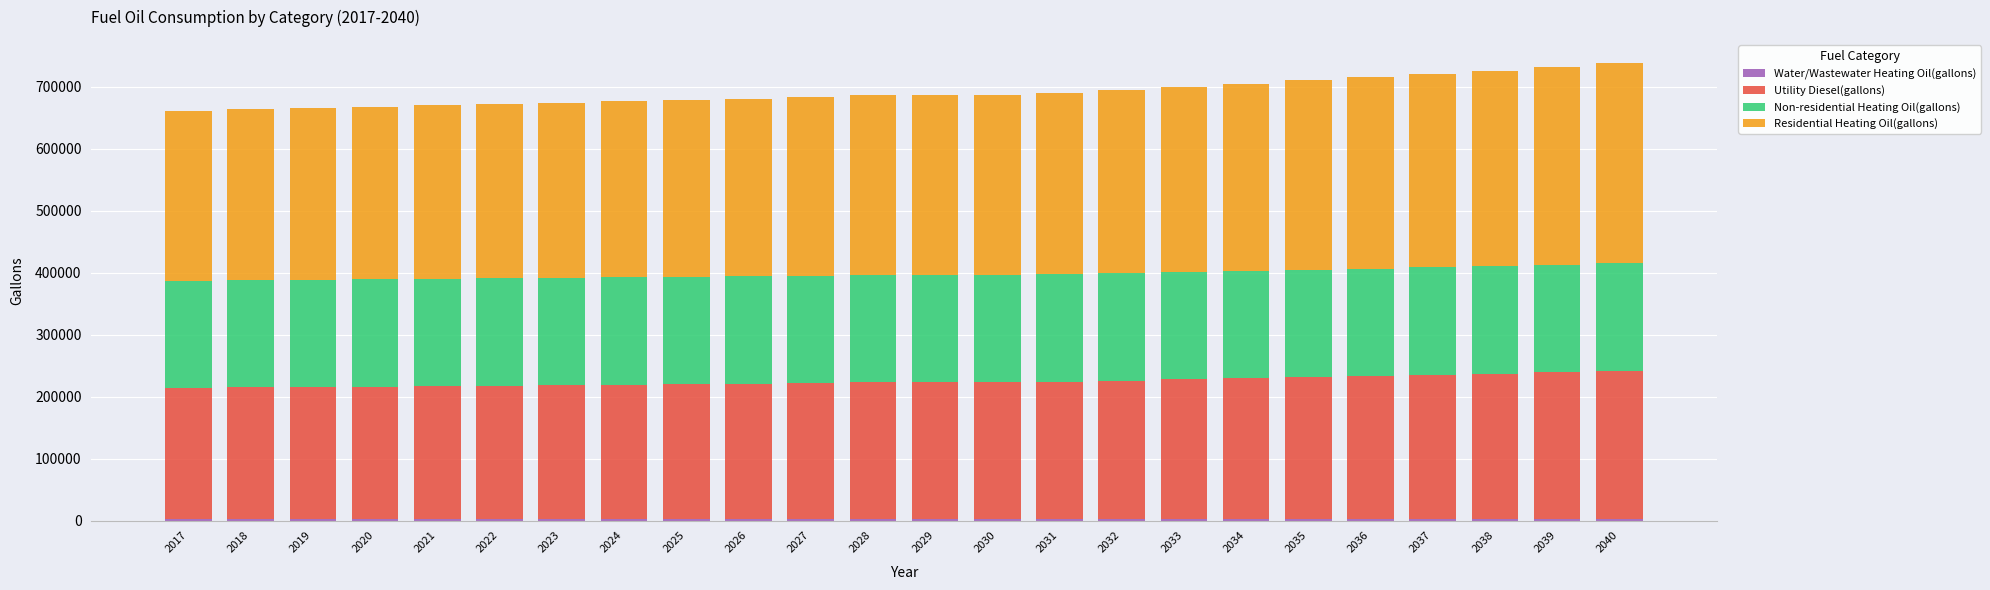

List the labels in order of Non-residential Heating Oil(gallons) value, smallest first.

2017, 2018, 2019, 2020, 2021, 2022, 2023, 2024, 2025, 2026, 2027, 2028, 2029, 2030, 2031, 2032, 2033, 2034, 2035, 2036, 2037, 2038, 2039, 2040